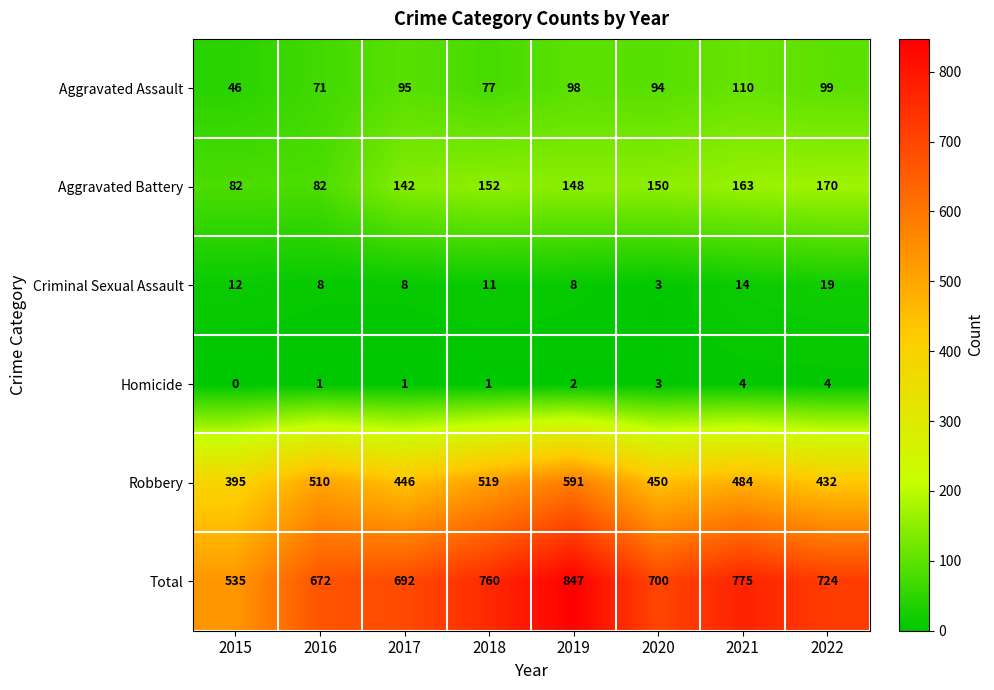

Is it true that Homicide equals 1 at 2022?

False